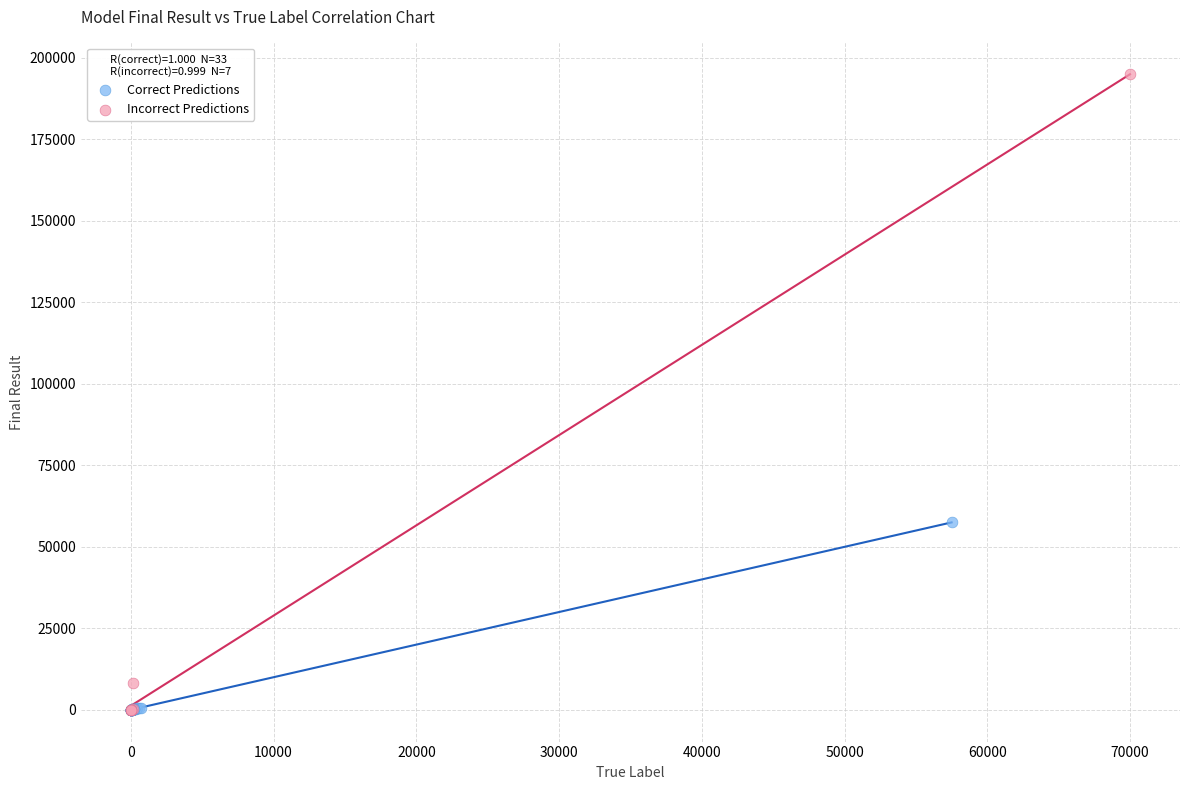

Which series contains the highest Y value?

Incorrect Predictions